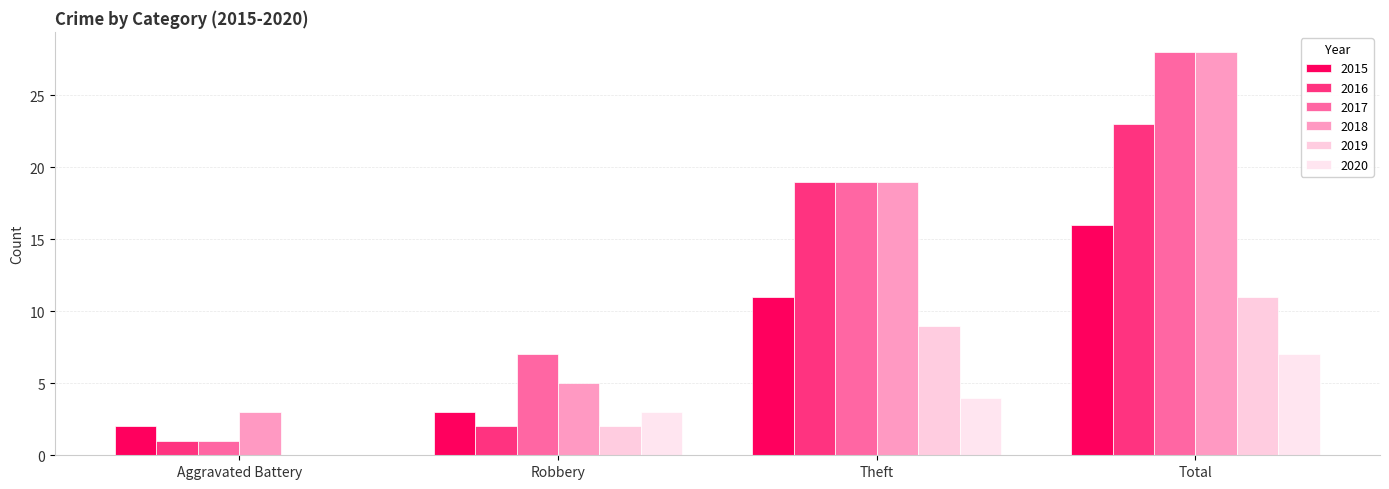

Where is 2019 nearest to the value 5?

Robbery